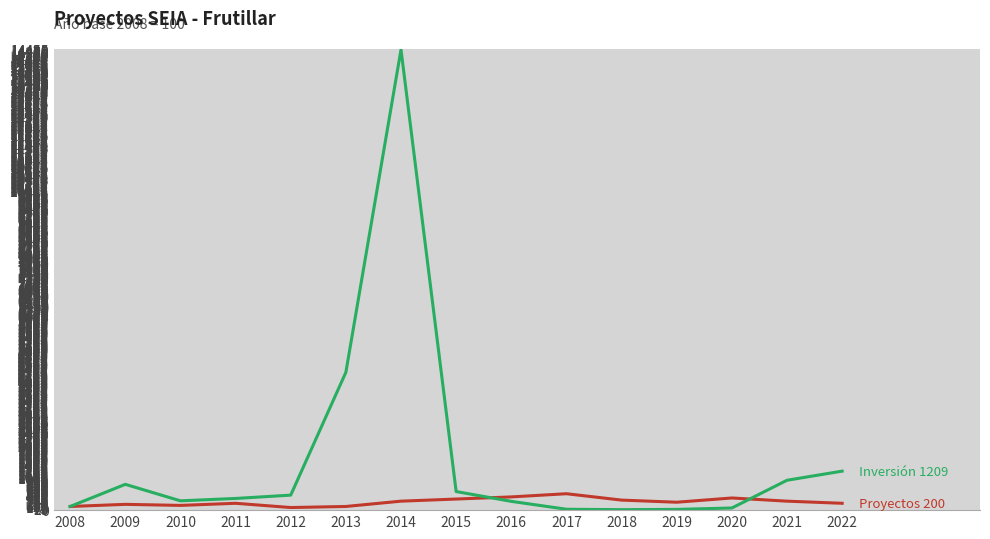

What is the spread (max minus min) of values at 2018?

300.0